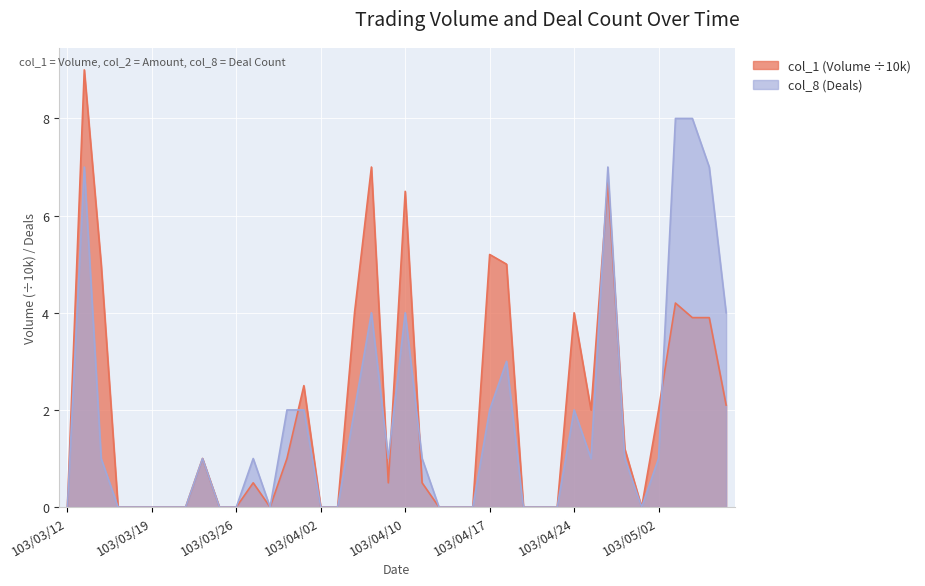

True or false: col_1 (Volume) has a value of 0.0 at 103/04/22.

True